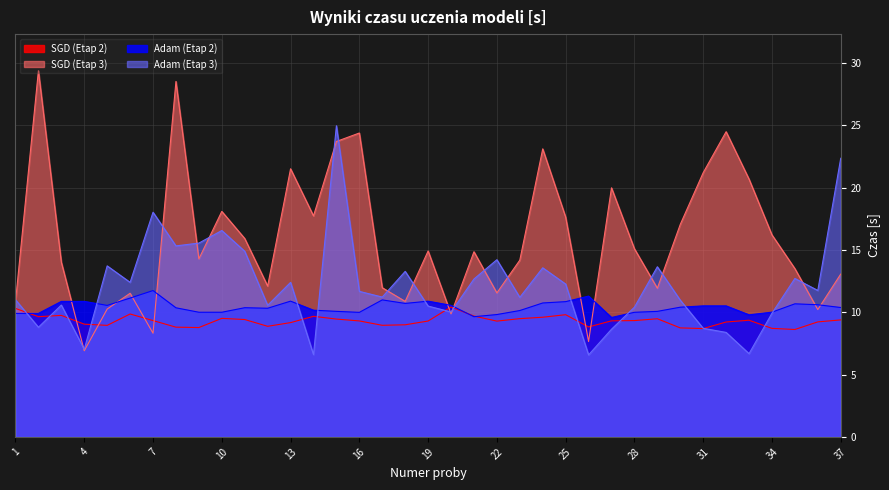

List the series in order of their peak value, lowest first.

SGD (Etap 2), Adam (Etap 2), Adam (Etap 3), SGD (Etap 3)